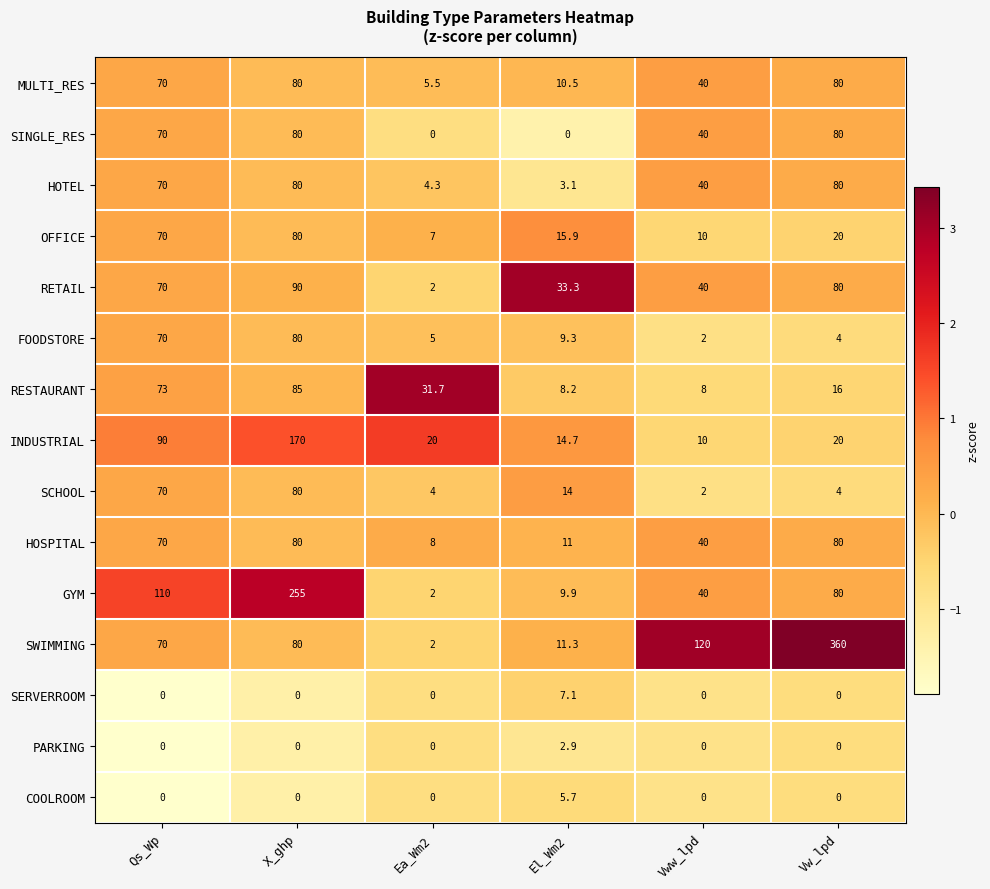

At how many categories does at least one series exceed 76?

4